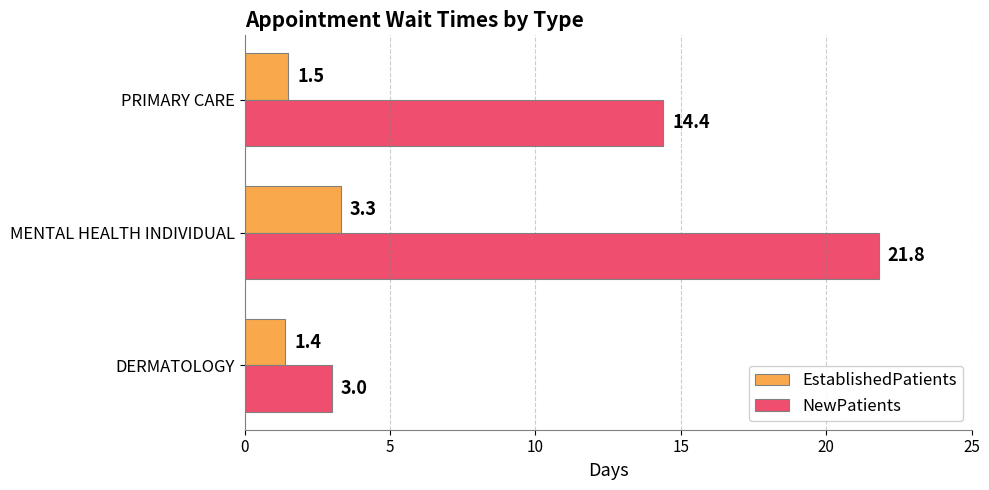

What is the difference between the highest and lowest values at DERMATOLOGY?

1.6